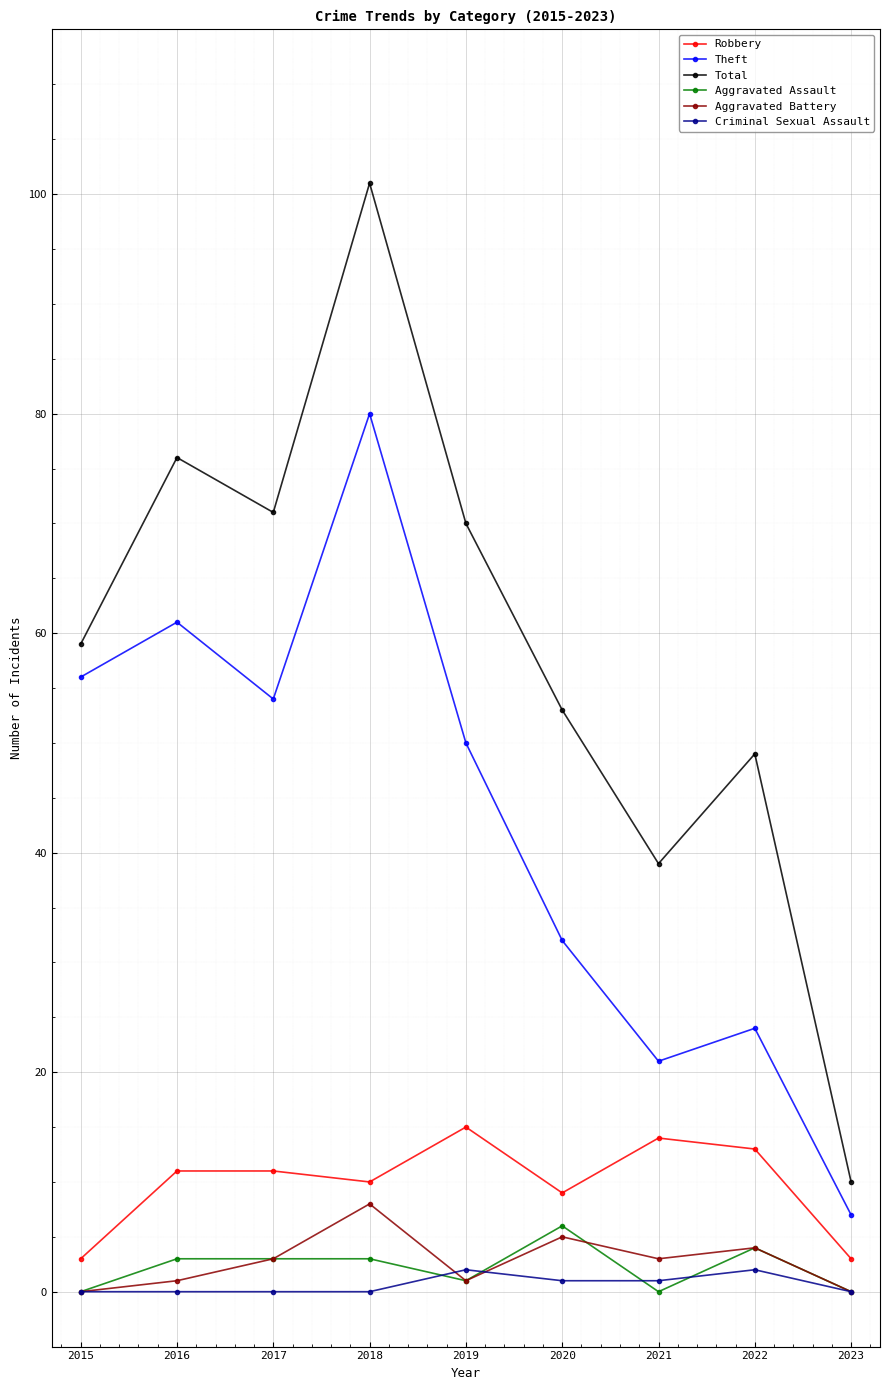

True or false: Robbery has a value of 10 at 2018.

True